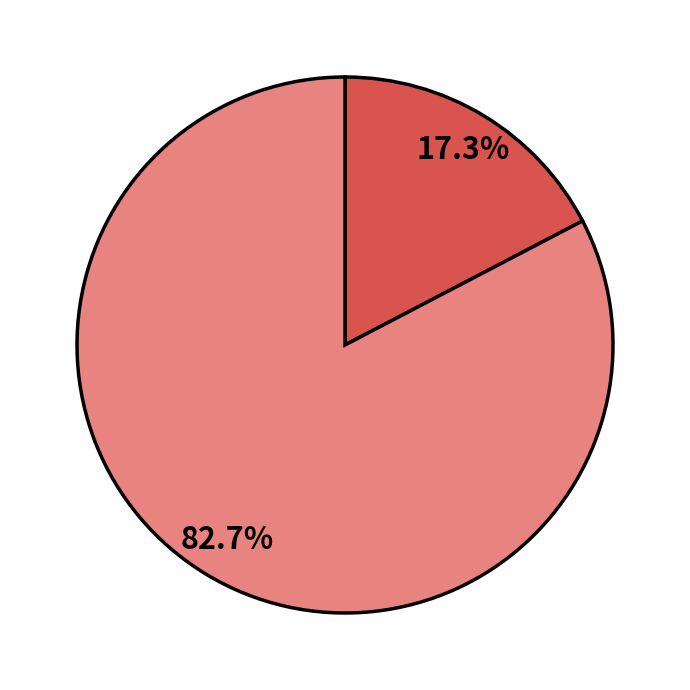

Does any single category account for the majority?

Yes